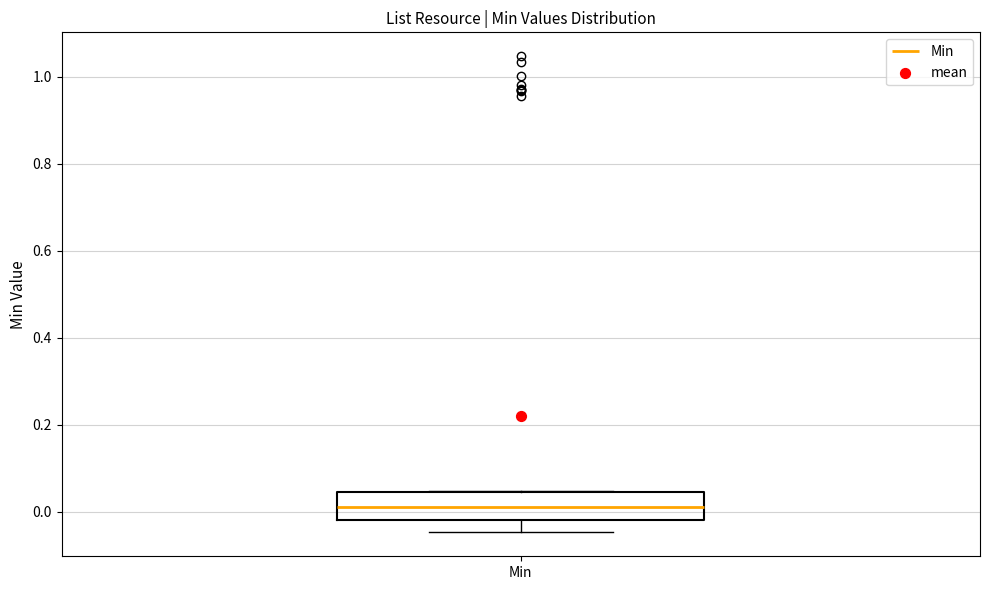

Where does the median line of the box for Min sit on the y-axis? The values are not printed on the chart, so give them approximately, as read against the axis.

0.02